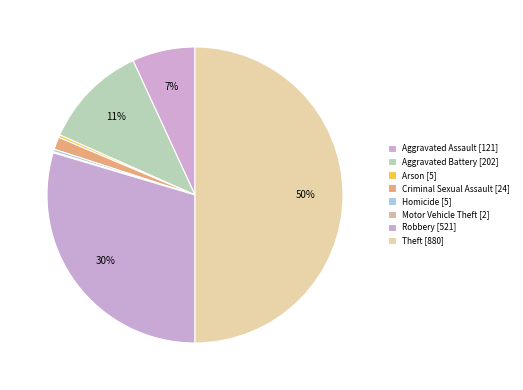

True or false: Motor Vehicle Theft accounts for 0% of the total.

True